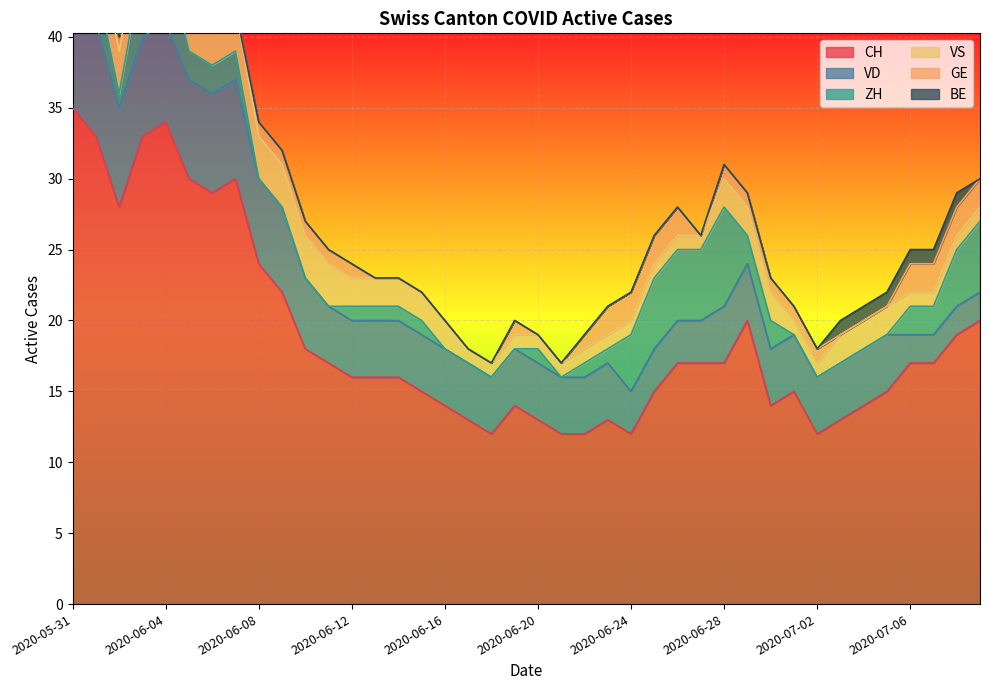

Rank the series at 2020-06-02 from lowest to highest value.

BE, ZH, GE, VS, VD, CH